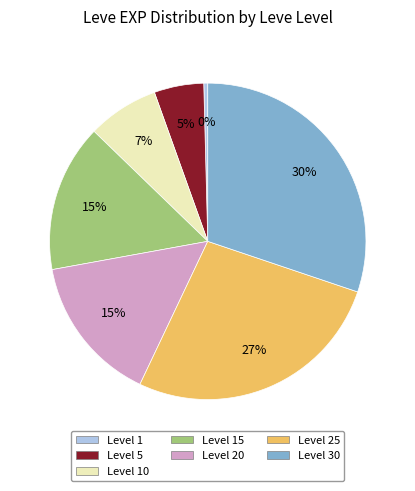

Is there a majority slice in this chart?

No